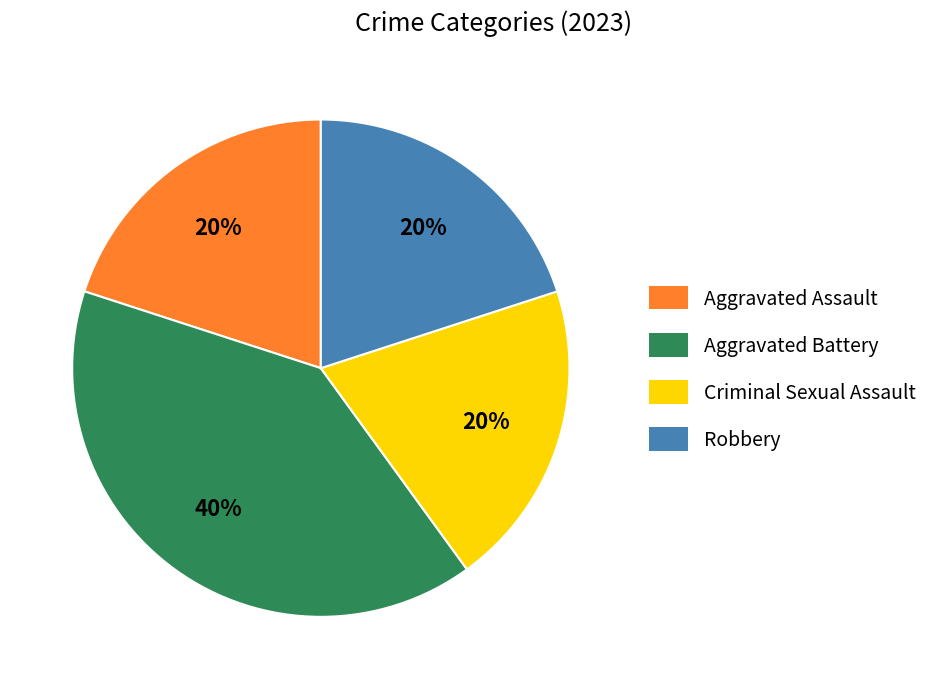

Does Criminal Sexual Assault account for over 50% of the chart?

No